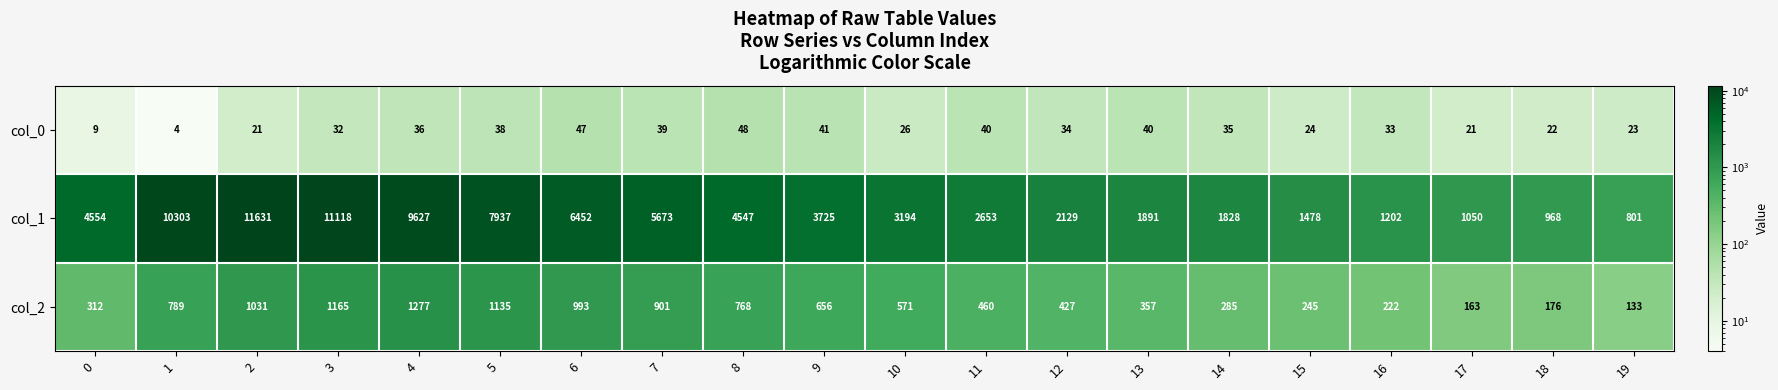

What is the difference between the maximum and second lowest values in the col_1 series?

10663